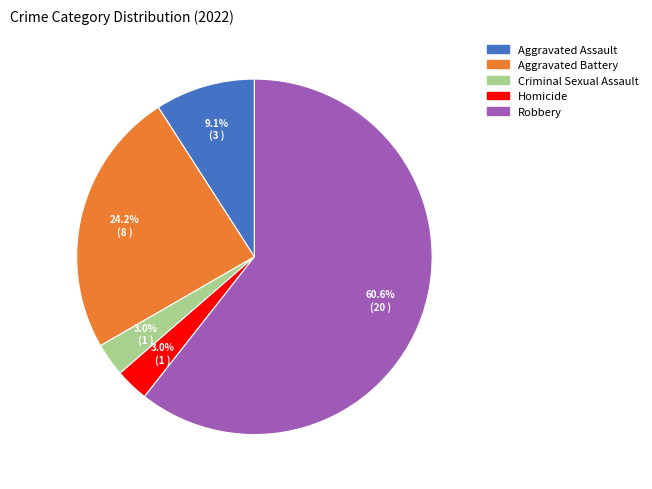

To the nearest percent, what portion does Aggravated Assault represent?

9%